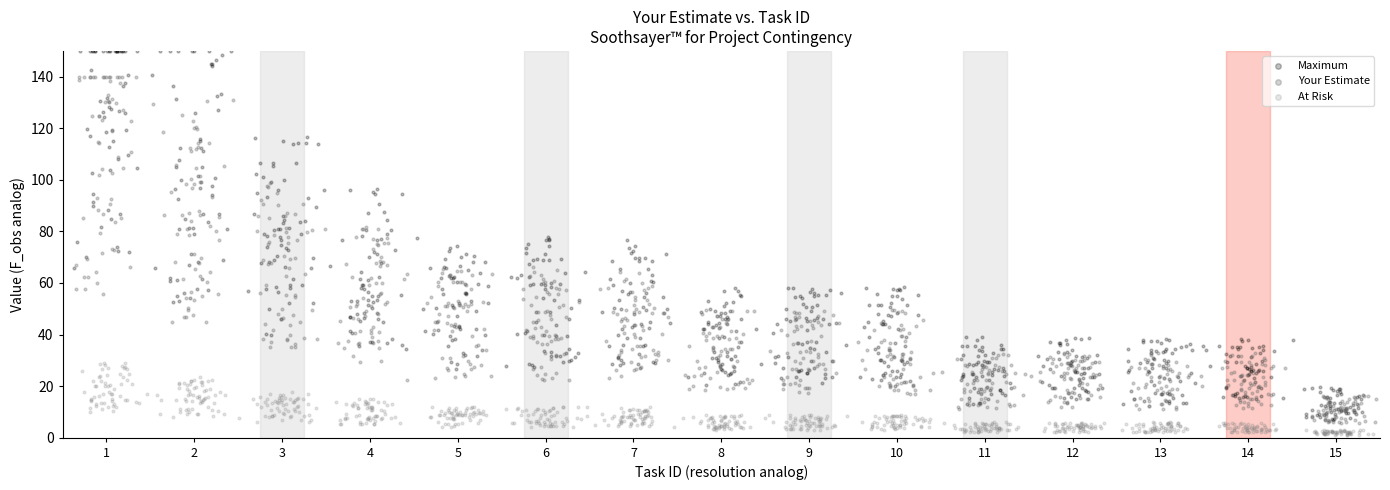

Which series has the widest spread of Y values?

Maximum